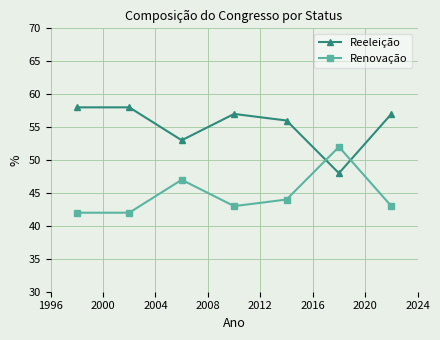

What is the greatest value displayed?

58